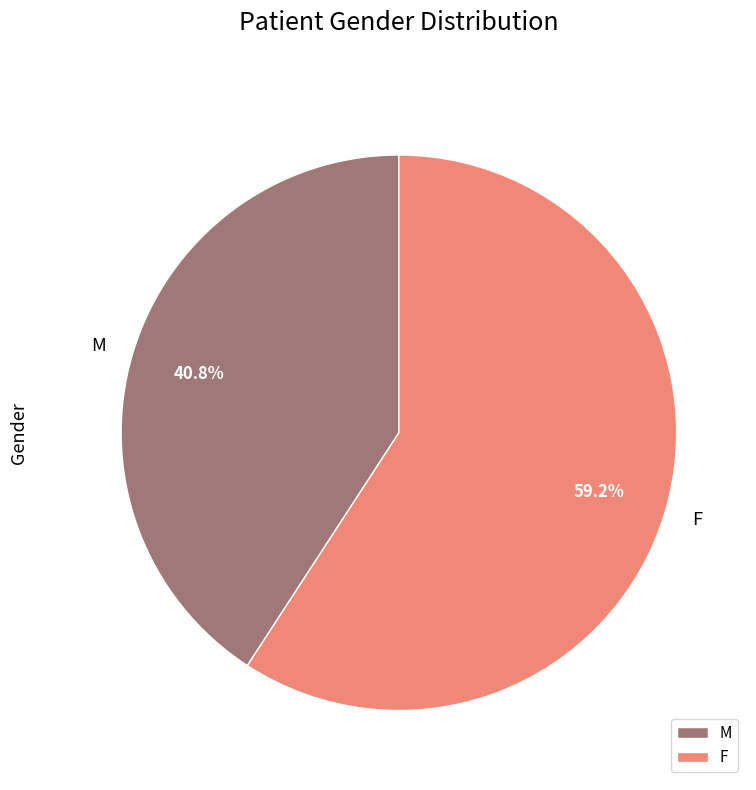

To the nearest percent, what is the difference between the F and M slice percentages?

18%